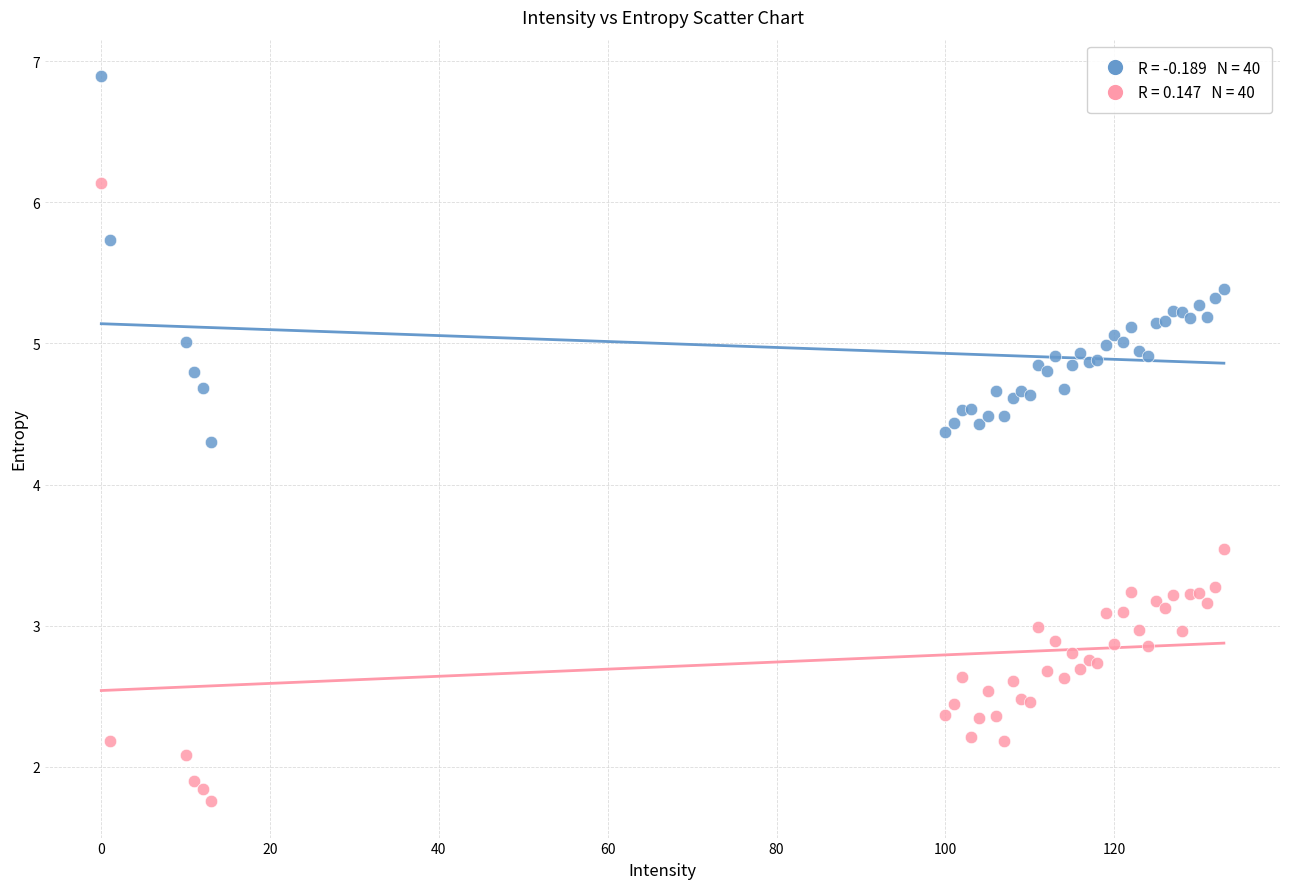

Across all series, what Y value is closest to 4?

4.3